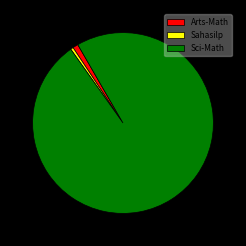

Which slice represents more than half of the pie?

Sci-Math